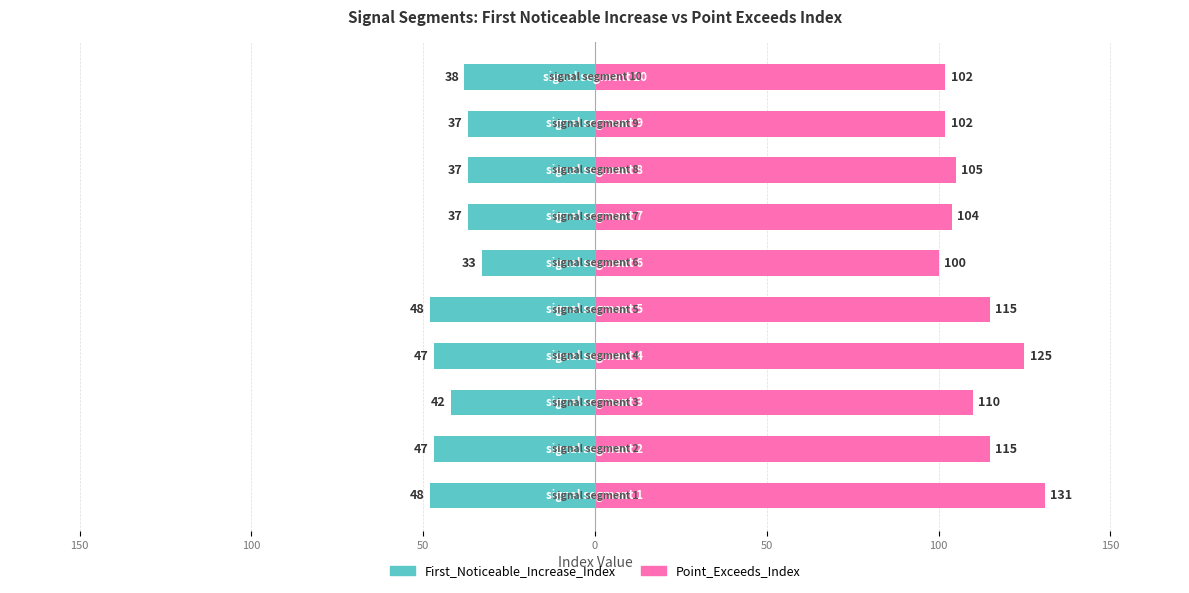

Rank the series at 9 from highest to lowest value.

Point_Exceeds_Index, First_Noticeable_Increase_Index